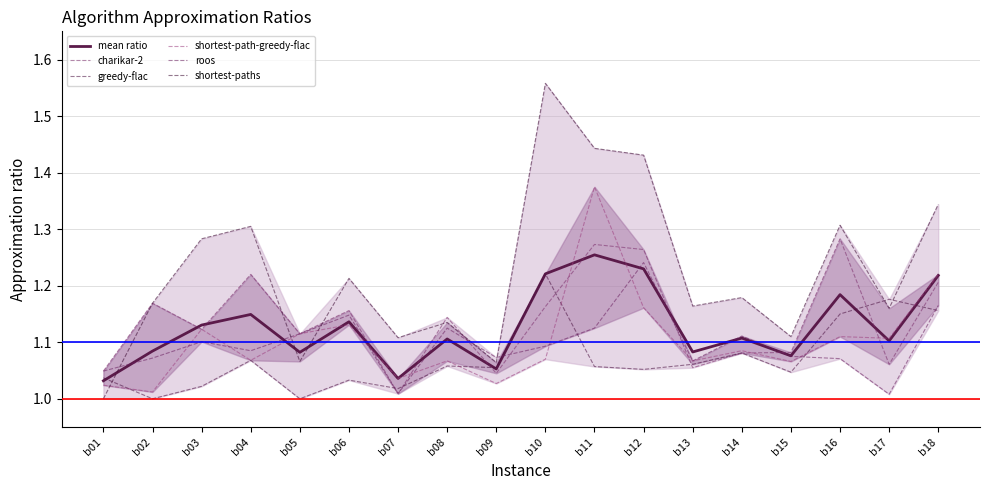

Count the number of categories in the chart.

18